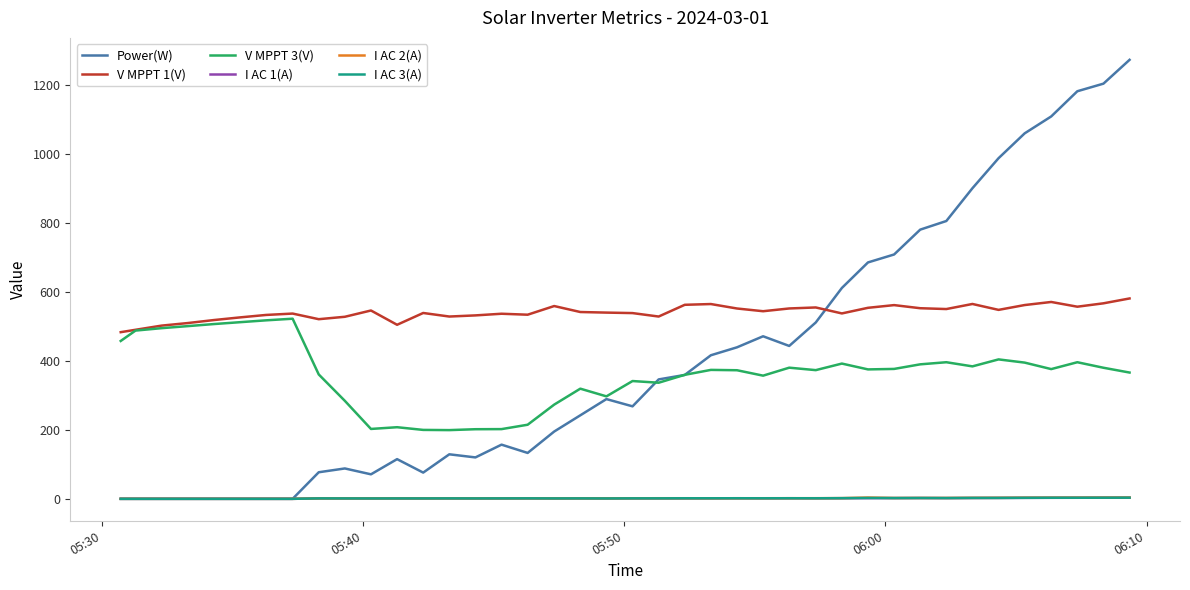

Which series has the largest total across all categories?

V MPPT 1(V)